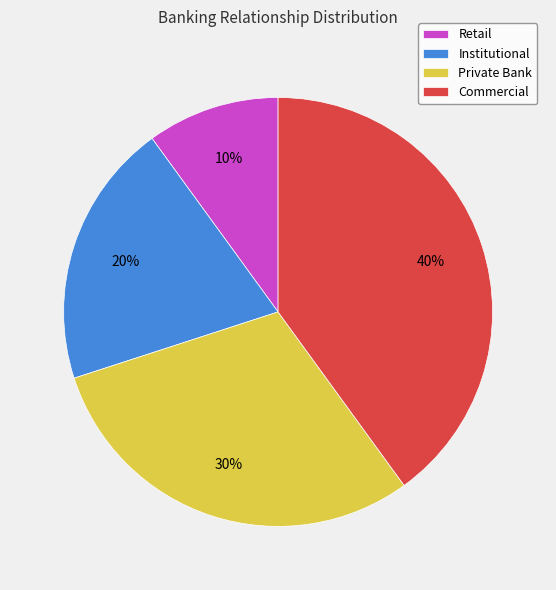

Which has a higher value, Retail or Commercial?

Commercial